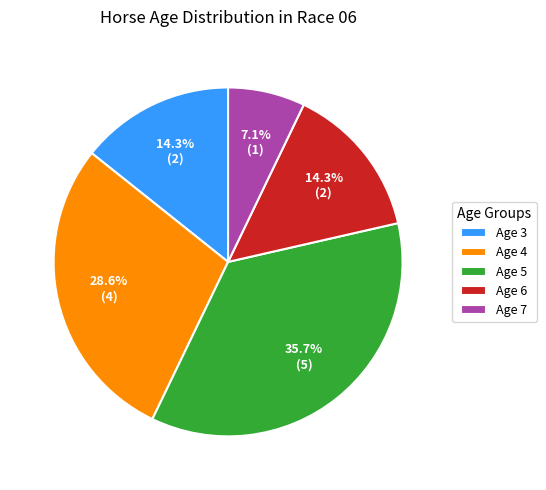

Which category has the smallest portion of the pie?

Age 7